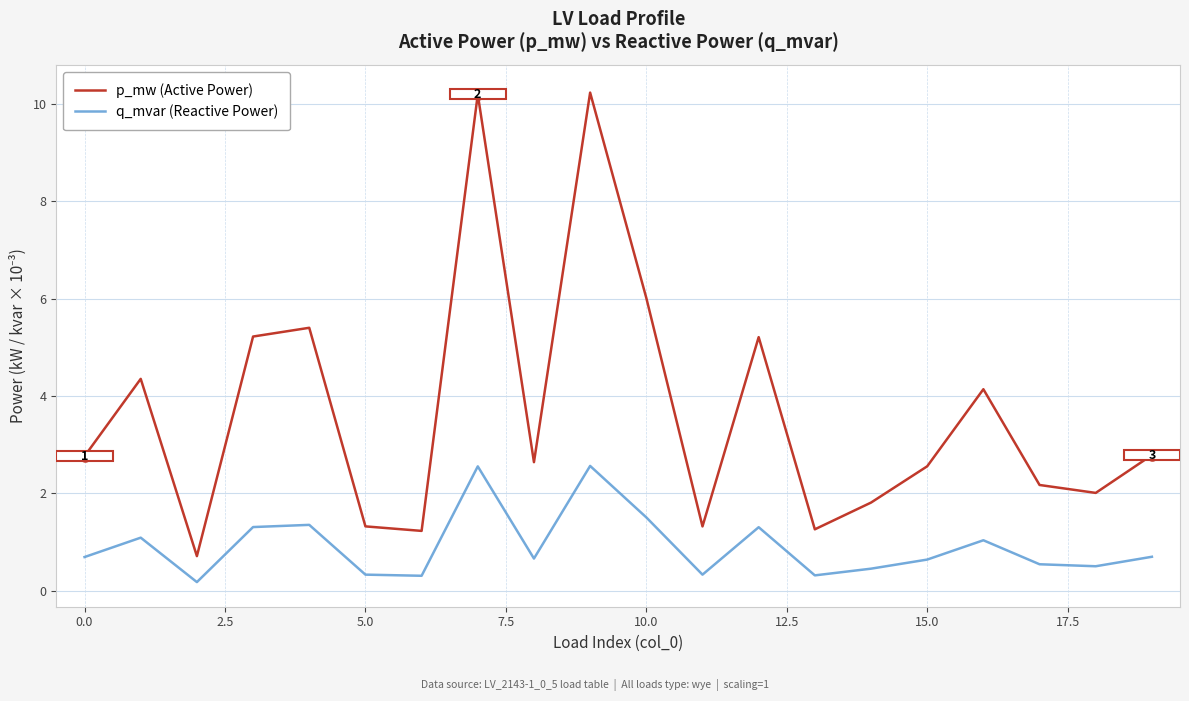

Which series has the largest range (max minus min)?

p_mw (Active Power)